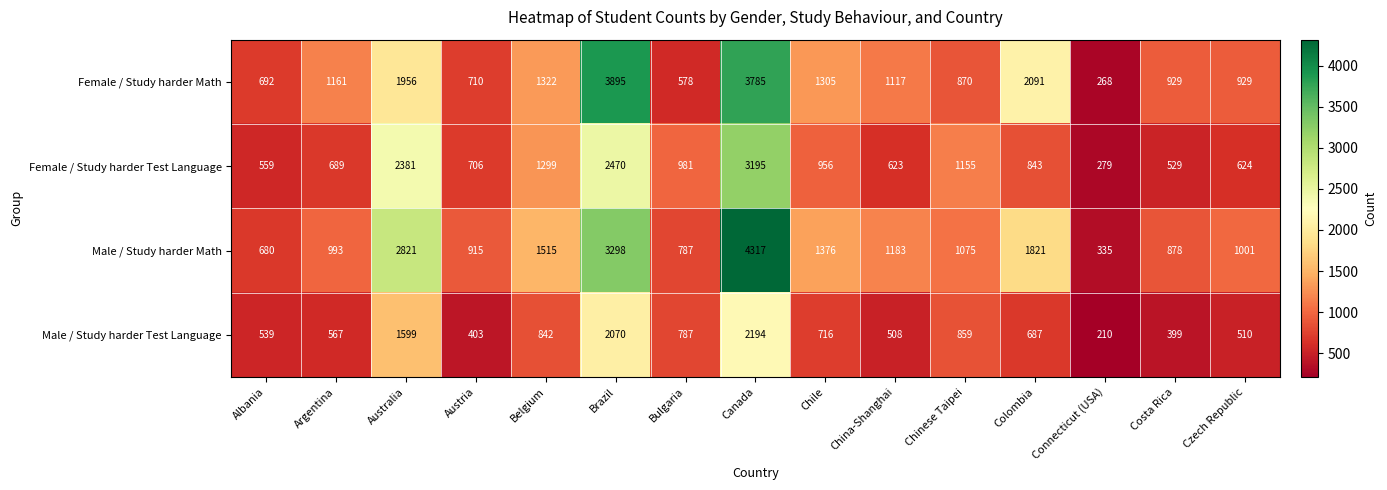

What is the maximum value shown in the chart?

4317